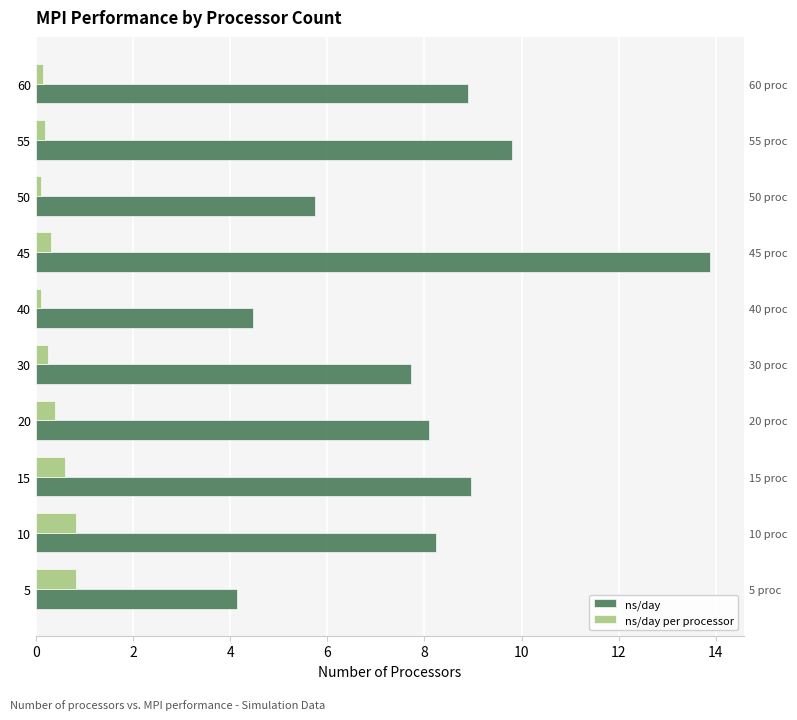

Which series has the largest total across all categories?

ns/day